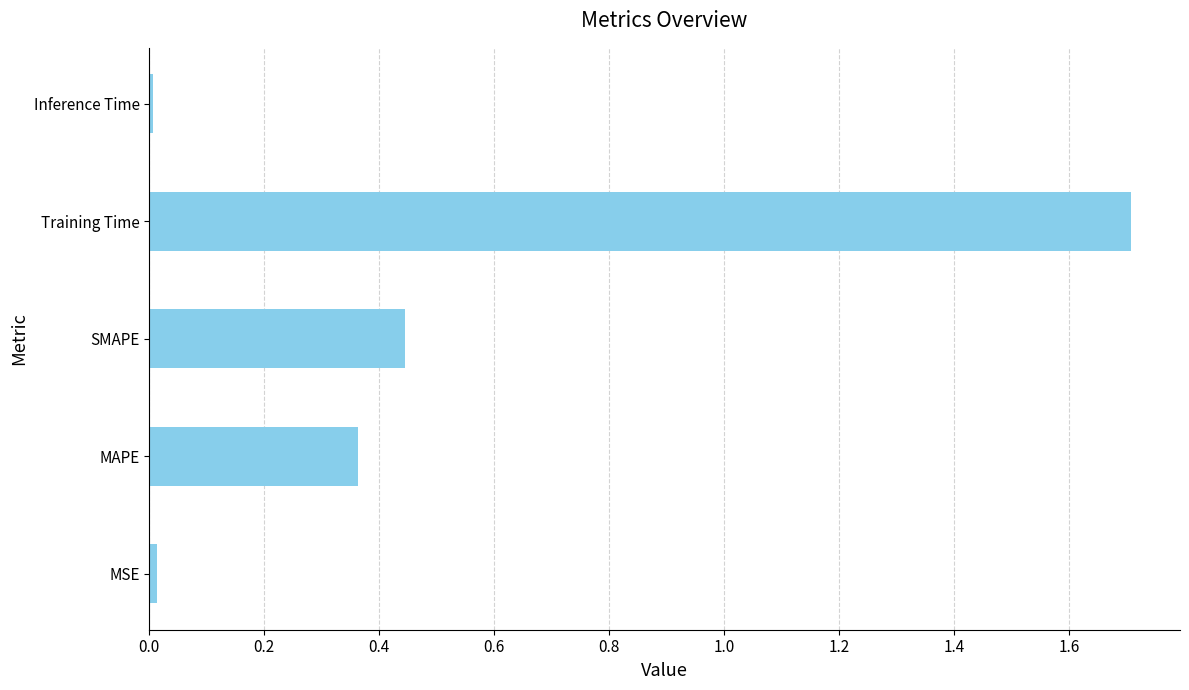

The value at Training Time is 1.7. True or false?

True